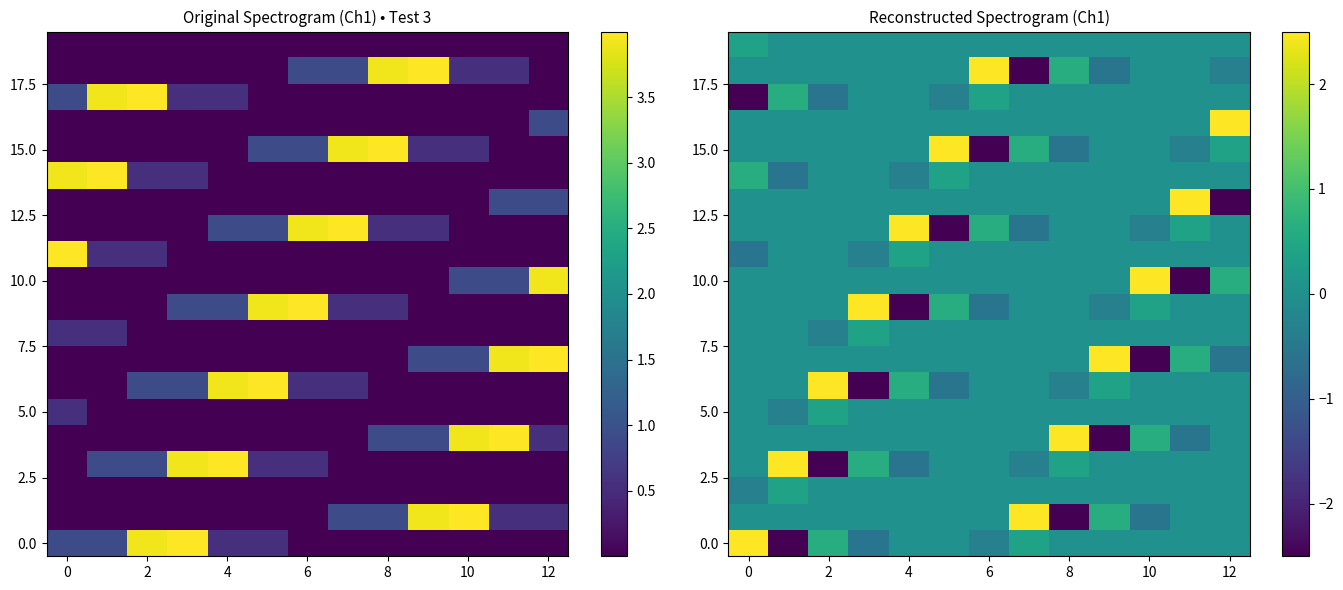

How many categories are shown in the chart?

13